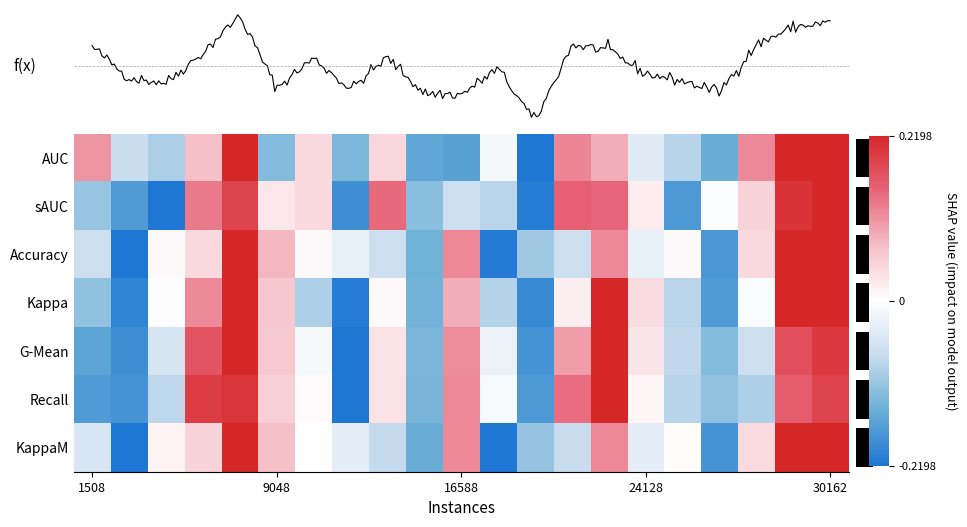

Reading left to right, list all the values displayed in this chart.

AUC: 0.1	-0.1	-0.1	0.1	0.2	-0.1	0.0	-0.1	0.0	-0.2	-0.2	-0.0	-0.2	0.1	0.1	-0.0	-0.1	-0.1	0.1	0.2	0.2
sAUC: -0.1	-0.2	-0.2	0.1	0.2	0.0	0.0	-0.2	0.1	-0.1	-0.1	-0.1	-0.2	0.2	0.1	0.0	-0.2	-0.0	0.0	0.2	0.2
Accuracy: -0.1	-0.2	0.0	0.0	0.2	0.1	0.0	-0.0	-0.1	-0.1	0.1	-0.2	-0.1	-0.1	0.1	-0.0	0.0	-0.2	0.0	0.2	0.2
Kappa: -0.1	-0.2	-0.0	0.1	0.2	0.1	-0.1	-0.2	0.0	-0.1	0.1	-0.1	-0.2	0.0	0.2	0.0	-0.1	-0.2	-0.0	0.2	0.2
G-Mean: -0.2	-0.2	-0.1	0.2	0.2	0.1	-0.0	-0.2	0.0	-0.1	0.1	-0.0	-0.2	0.1	0.2	0.0	-0.1	-0.1	-0.1	0.2	0.2
Recall: -0.2	-0.2	-0.1	0.2	0.2	0.1	0.0	-0.2	0.0	-0.1	0.1	-0.0	-0.2	0.1	0.2	0.0	-0.1	-0.1	-0.1	0.2	0.2
KappaM: -0.1	-0.2	0.0	0.0	0.2	0.1	0.0	-0.0	-0.1	-0.1	0.1	-0.2	-0.1	-0.1	0.1	-0.0	0.0	-0.2	0.0	0.2	0.2